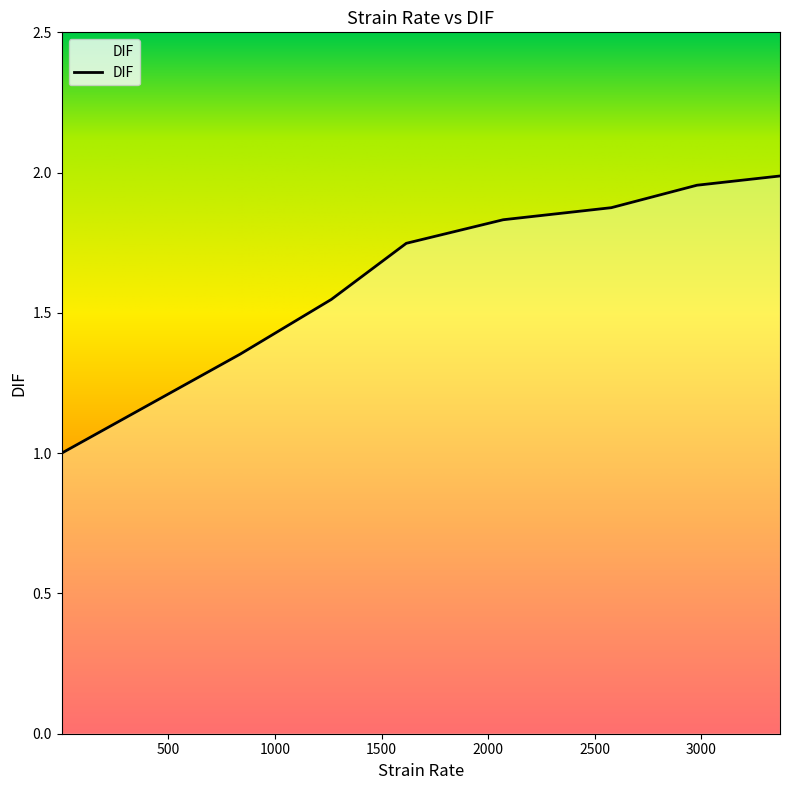

What is the minimum value shown in the chart?

1.0